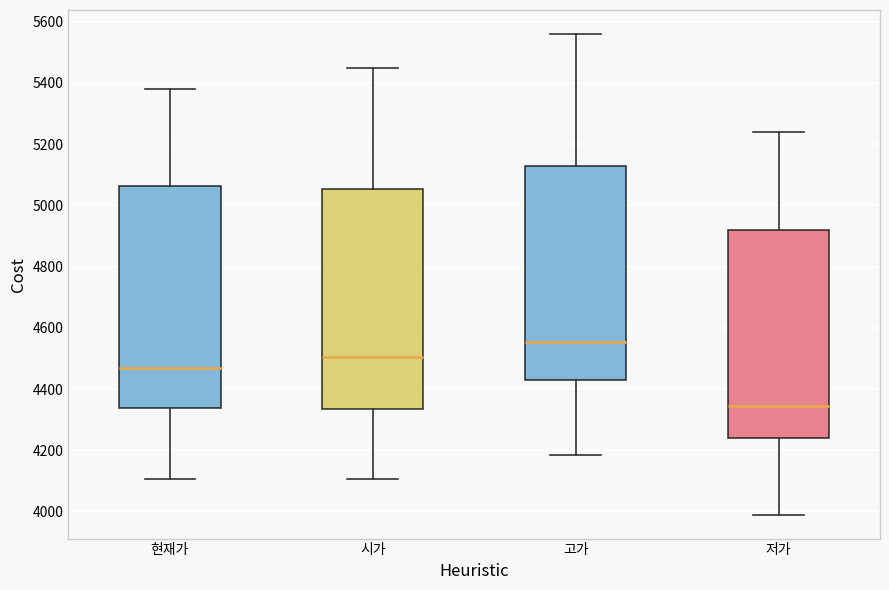

Reading left to right, read every box against the y-axis: the position of its median line, the range the box covers, and the ends of its whiskers. The values are not printed on the chart, so give them approximately, as read against the axis.

현재가: median 4480, box 4340 to 5060, whiskers 4100 to 5380
시가: median 4500, box 4340 to 5060, whiskers 4100 to 5460
고가: median 4560, box 4440 to 5120, whiskers 4180 to 5560
저가: median 4340, box 4240 to 4920, whiskers 4000 to 5240